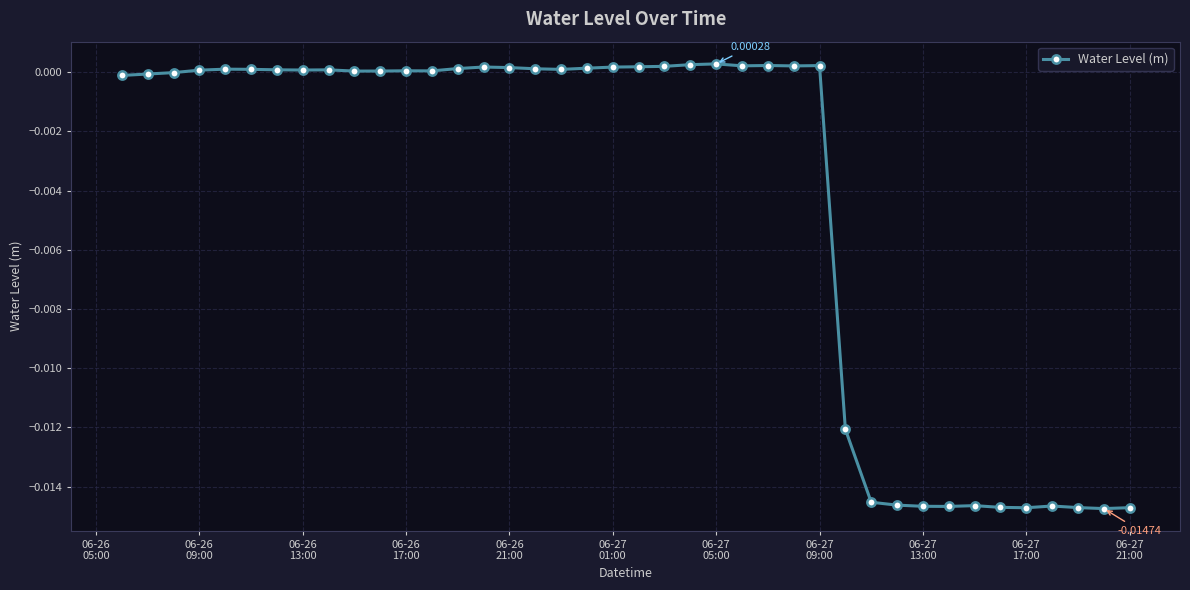

True or false: there are more than 1 points higher than both neighbors.

True